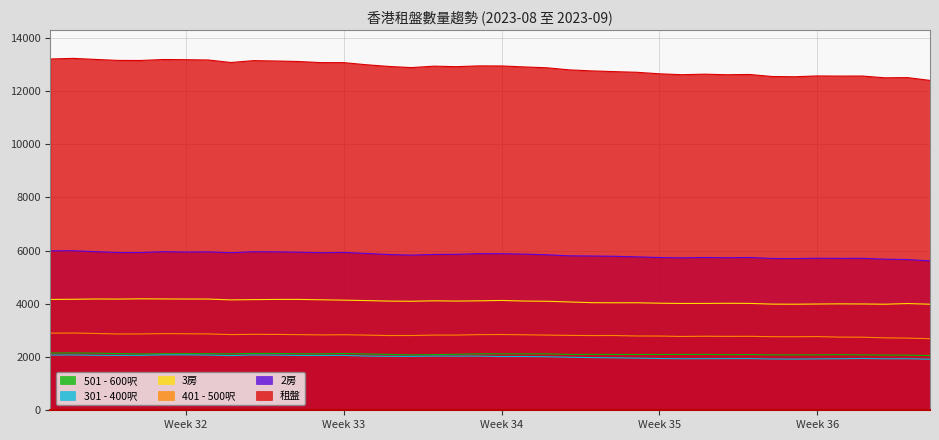

How many series are shown in this chart?

6